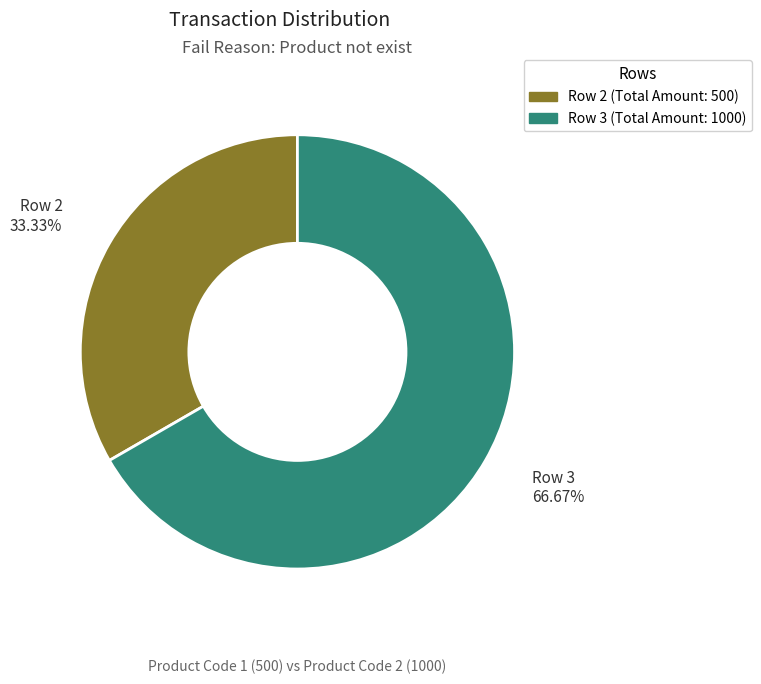

Is it true that Row 3 is 67% of the pie?

True